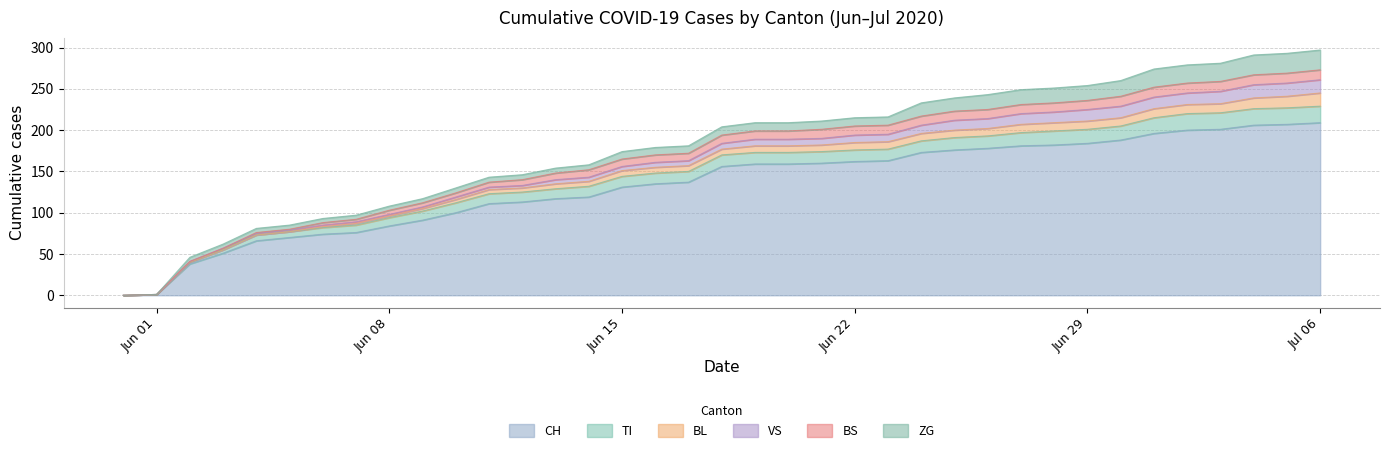

At which label does VS reach its minimum?

2020-05-31